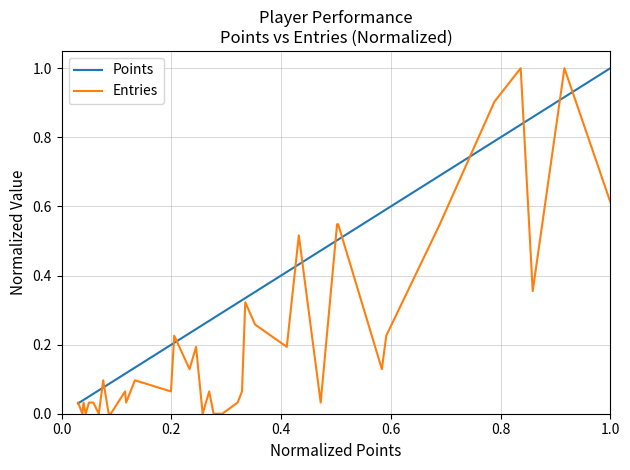

List the series in order of their overall mean, lowest first.

Entries, Points